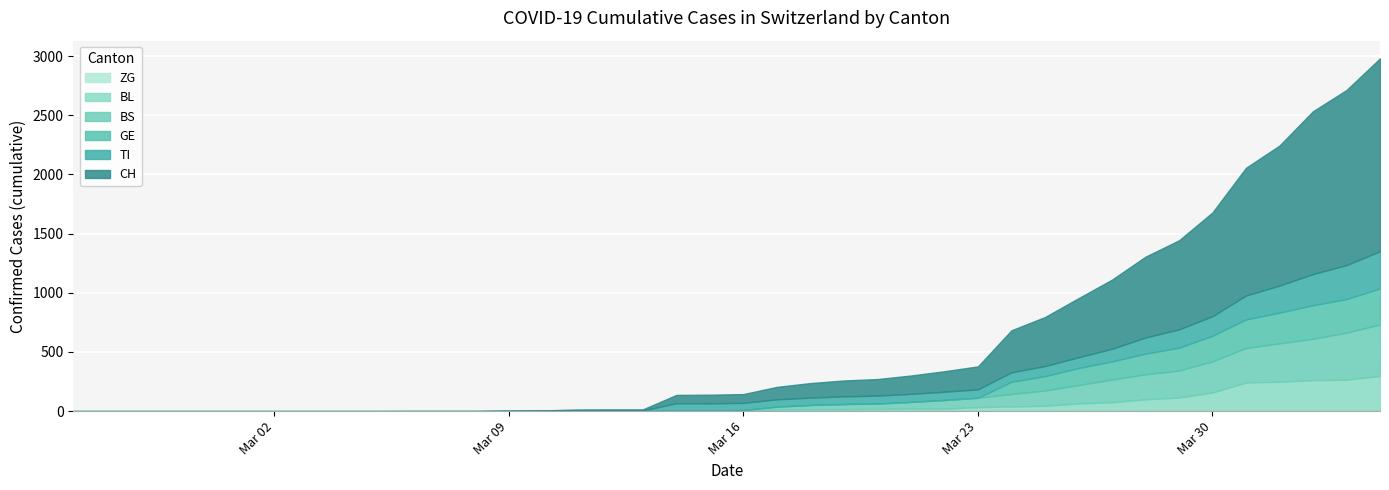

True or false: CH has more than 0 points higher than both neighbors.

False